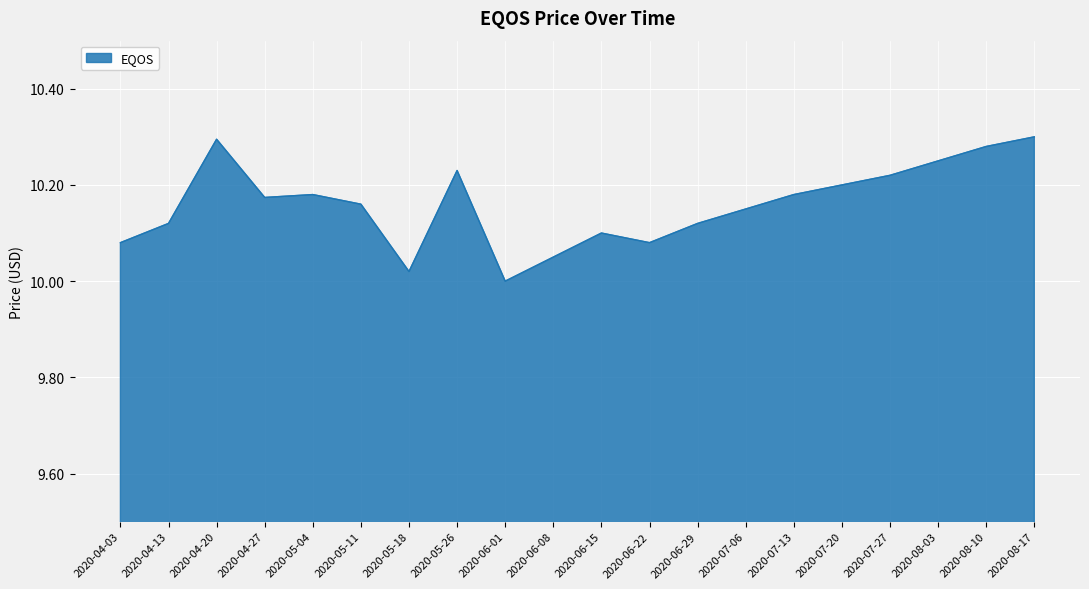

The value at 2020-07-20 is 10.2. True or false?

True